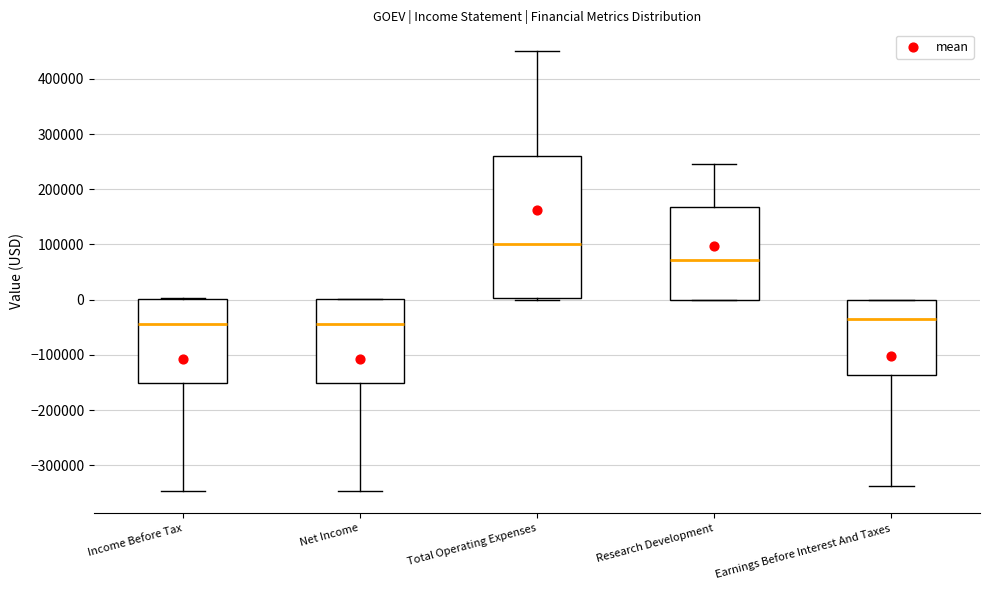

Reading left to right, transcribe this box plot: for each box, give where its median line is, the range the box spans, and where its two whiskers end, as read against the y-axis. The values are not printed on the chart, so give them approximately, as read against the axis.

Income Before Tax: median -40000, box -150000 to 0, whiskers -350000 to 0
Net Income: median -40000, box -150000 to 0, whiskers -350000 to 0
Total Operating Expenses: median 100000, box 0 to 260000, whiskers 0 to 450000
Research Development: median 70000, box 0 to 170000, whiskers 0 to 250000
Earnings Before Interest And Taxes: median -30000, box -140000 to 0, whiskers -340000 to 0